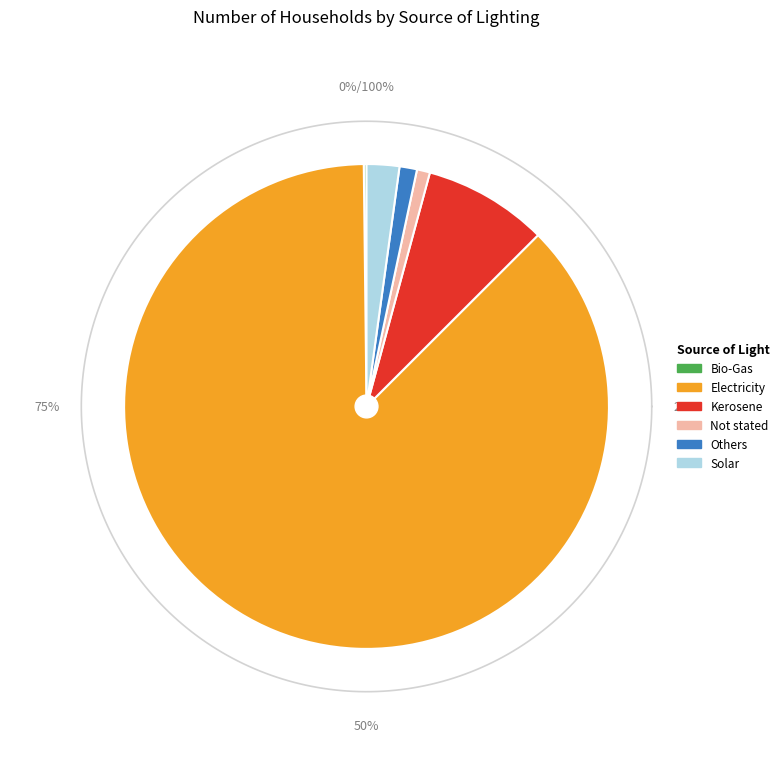

Approximately how many times larger is the value at Others compared to Solar?

0.5